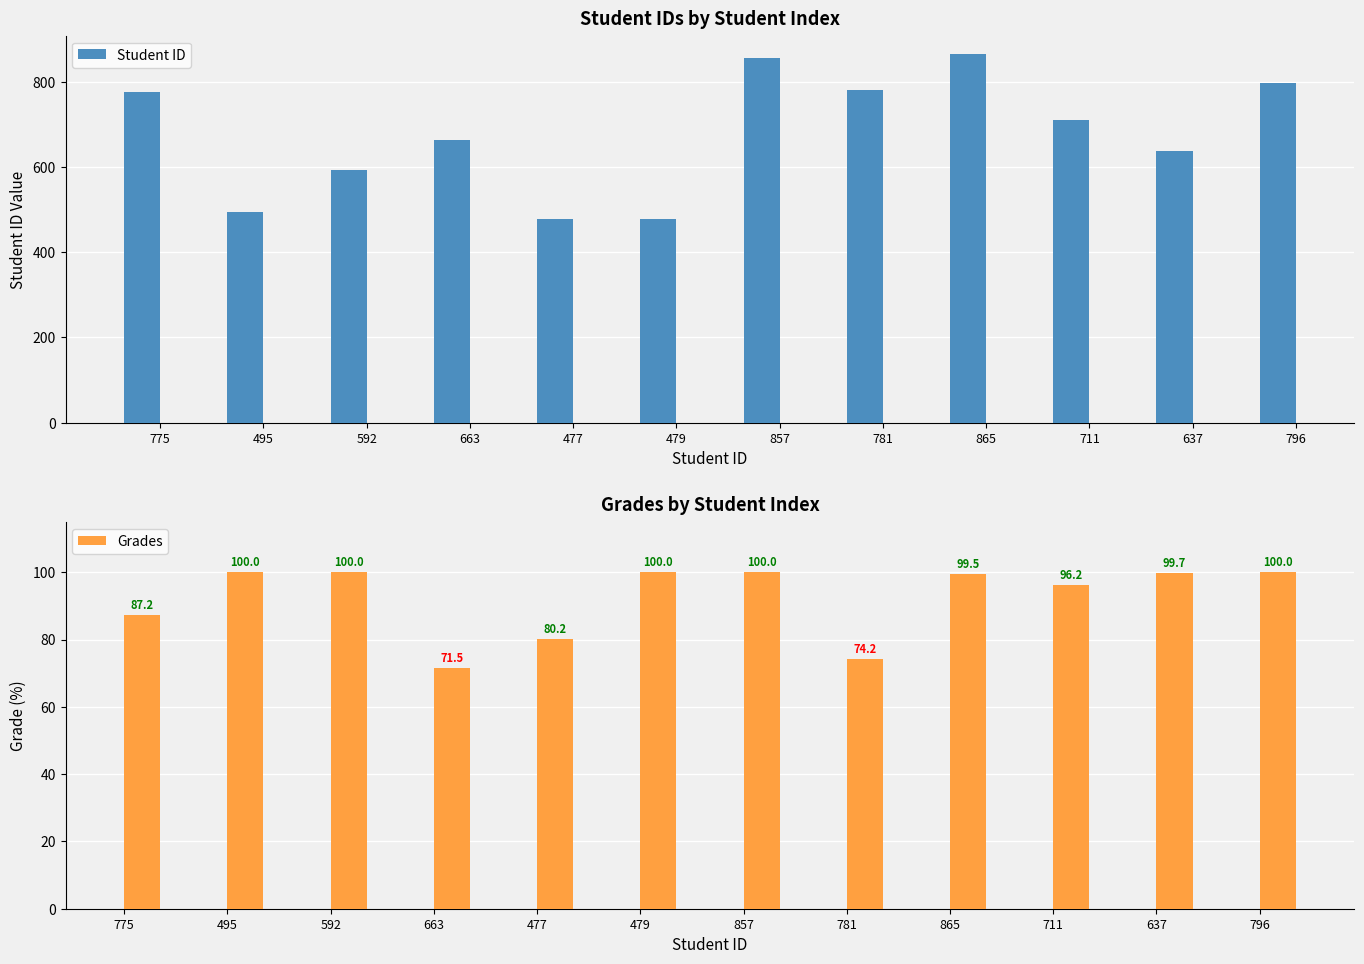

How many groups of bars are there?

12